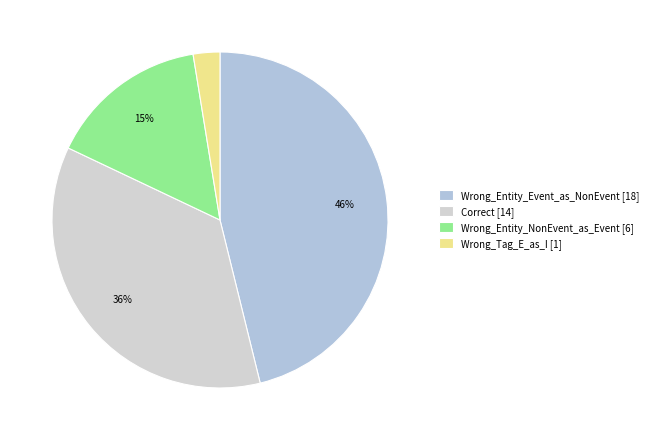

Which category has the biggest portion of the pie?

Wrong_Entity_Event_as_NonEvent